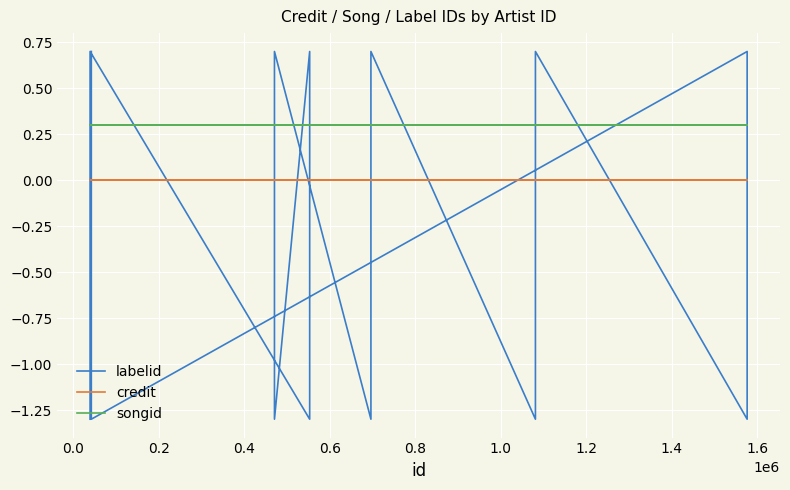

Rank the series by their maximum value, from lowest to highest.

credit, songid, labelid